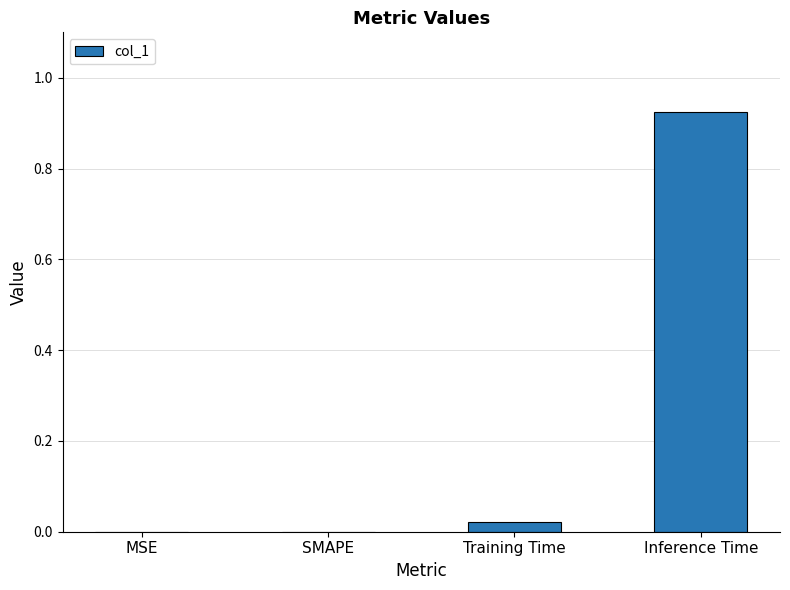

Between Inference Time and SMAPE, which is larger?

Inference Time